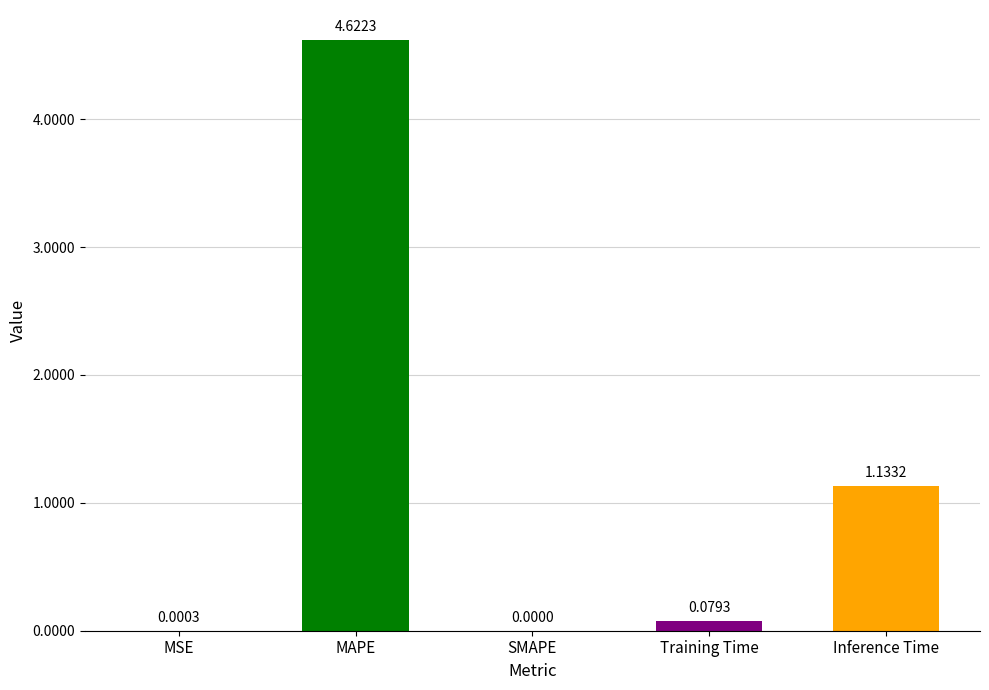

Which label corresponds to the largest value in the chart?

MAPE